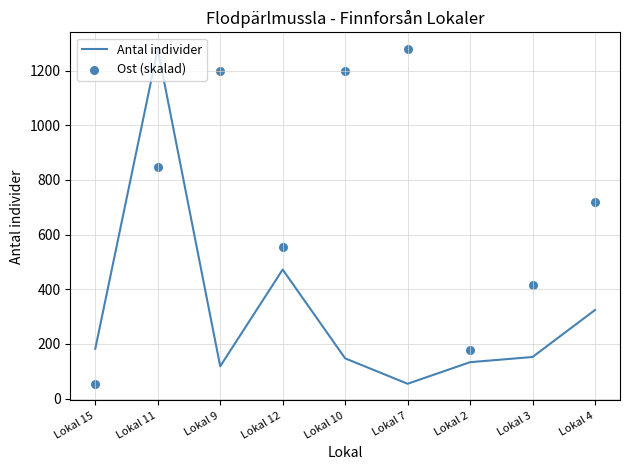

What is the total value across all series at Lokal 3?

568.5